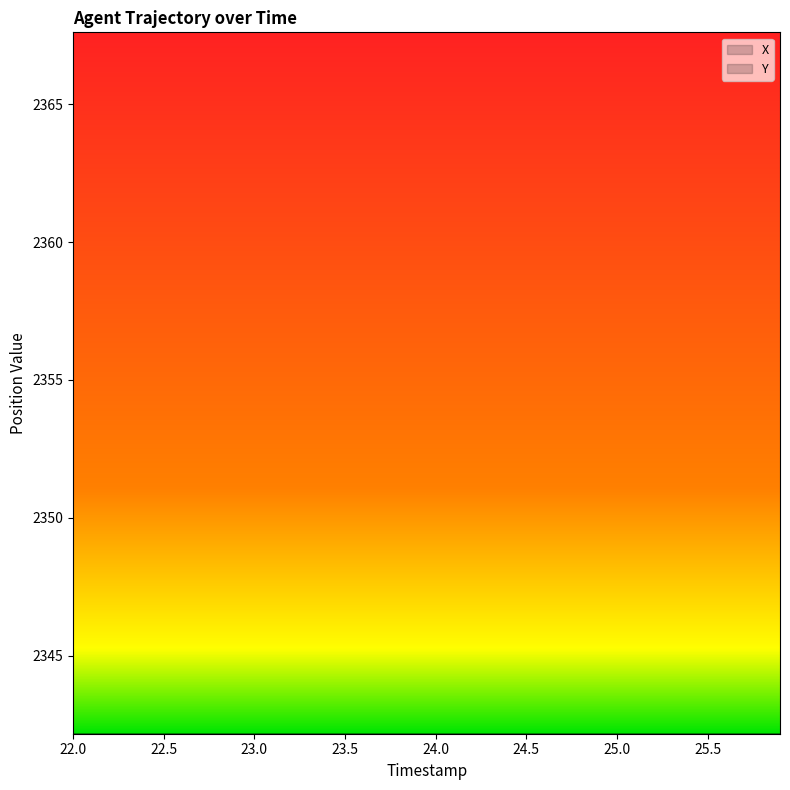

Does the chart display data point markers on the line(s)?

No